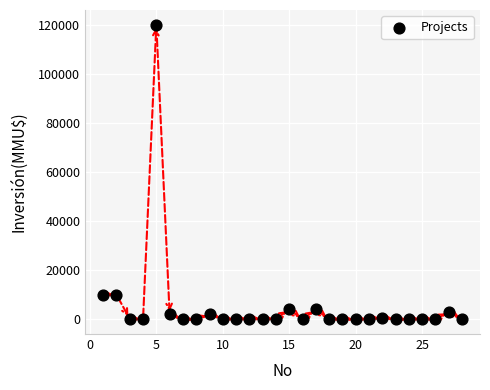

What is the range of Y values (max minus min)?

120000